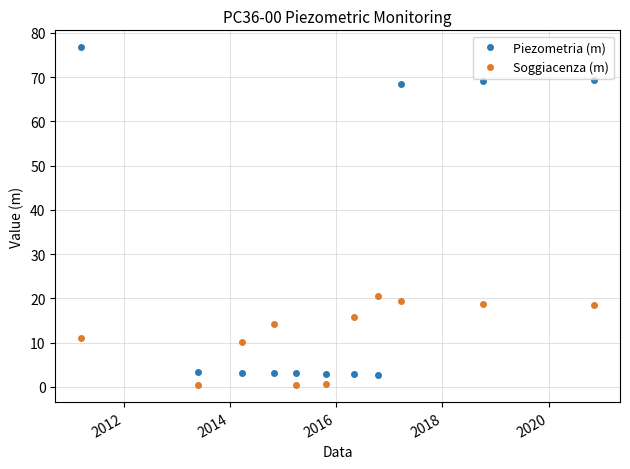

True or false: Piezometria (m) and Soggiacenza (m) intersect in this chart.

True